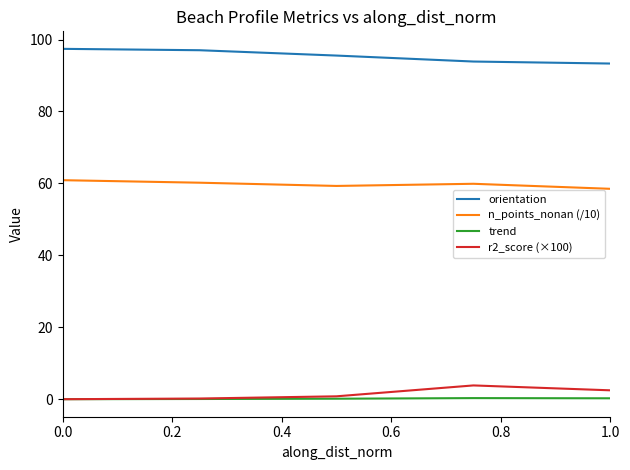

Is this an area chart (filled region under the line)?

No